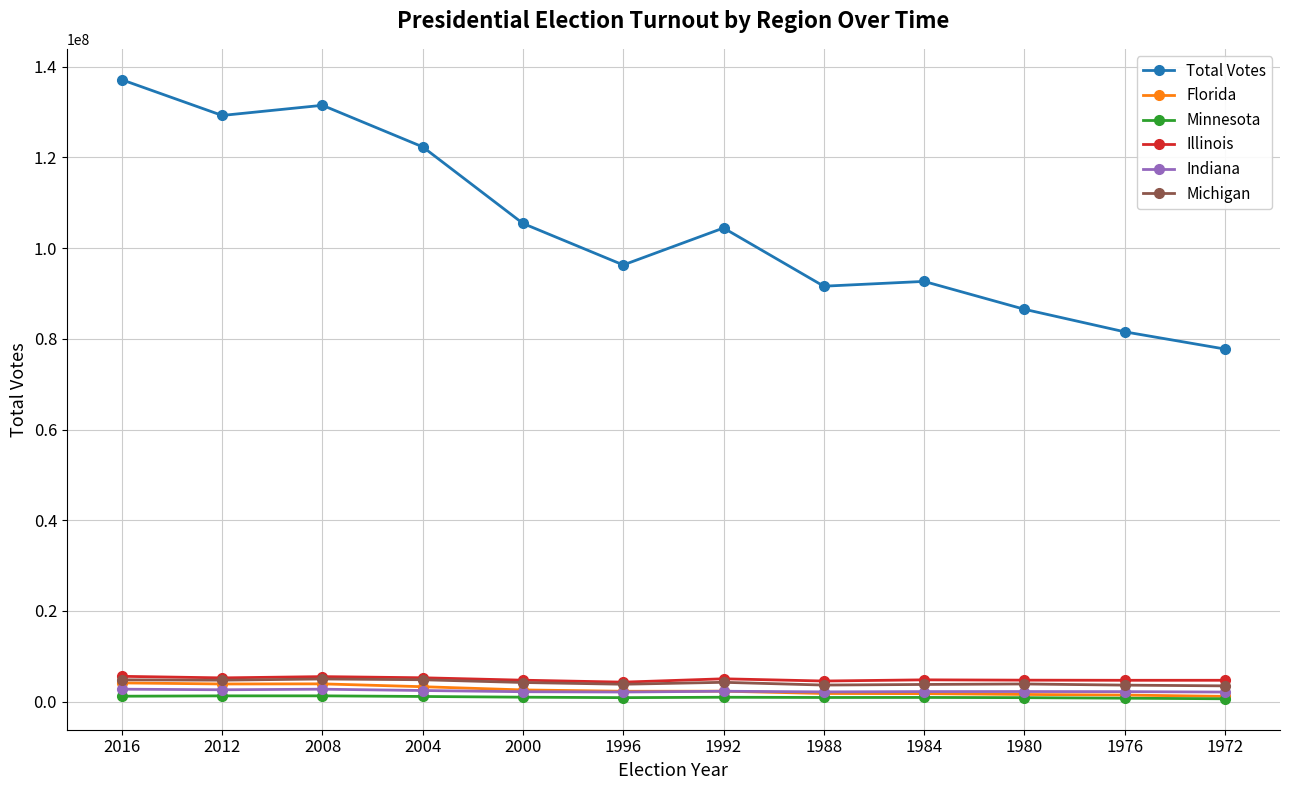

What is the value of the Minnesota point at the 4th from the left?

1152365